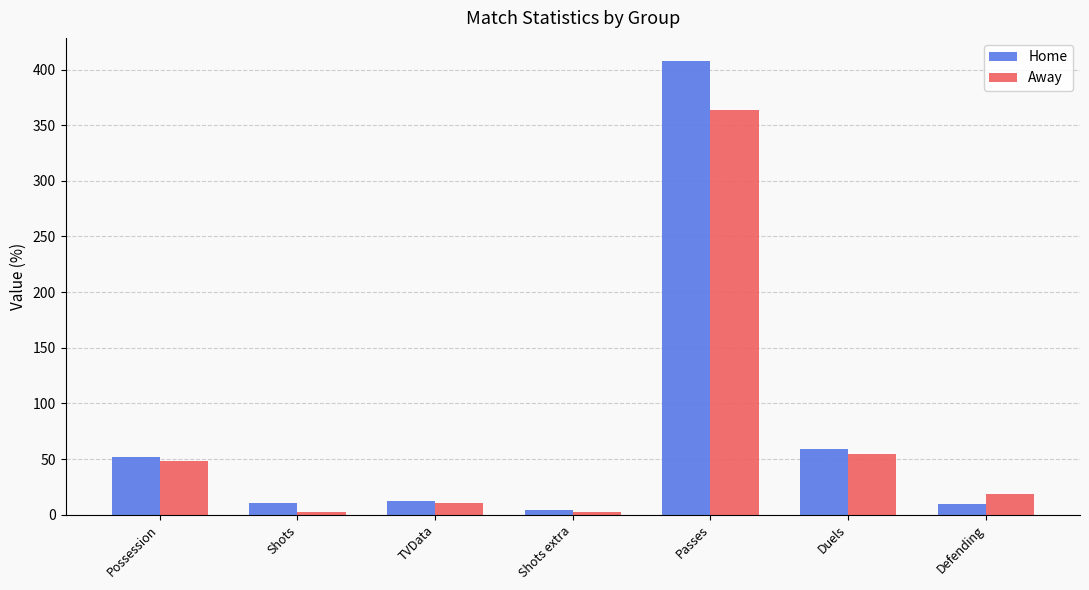

What are all the series names shown in the legend?

Home, Away